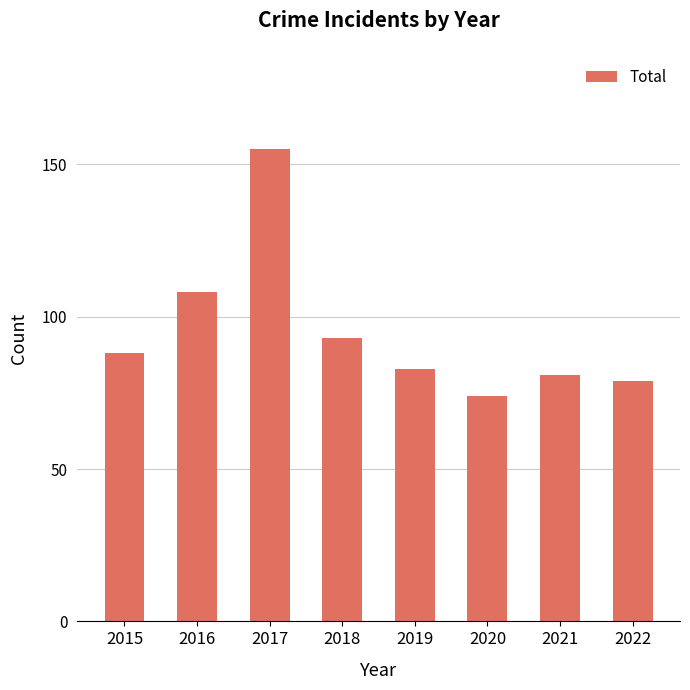

Reading left to right, list all the values displayed in this chart.

2015=88	2016=108	2017=155	2018=93	2019=83	2020=74	2021=81	2022=79